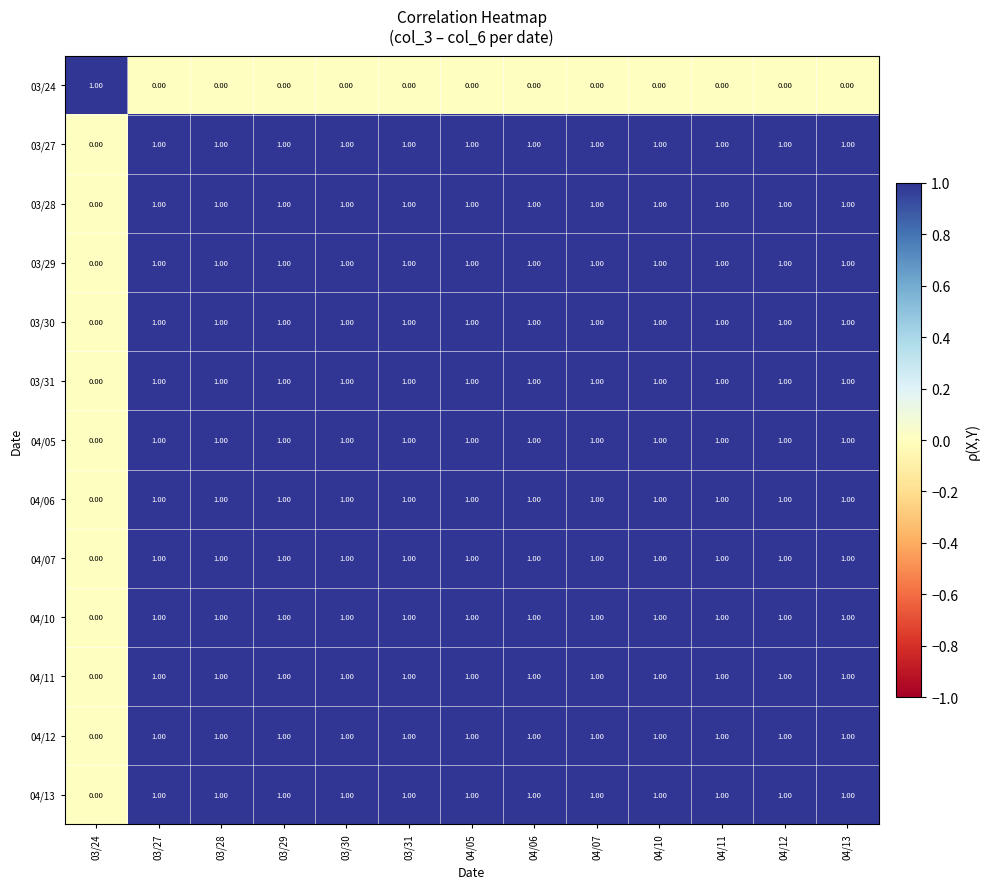

What is the sum of all 03/31 values?

12